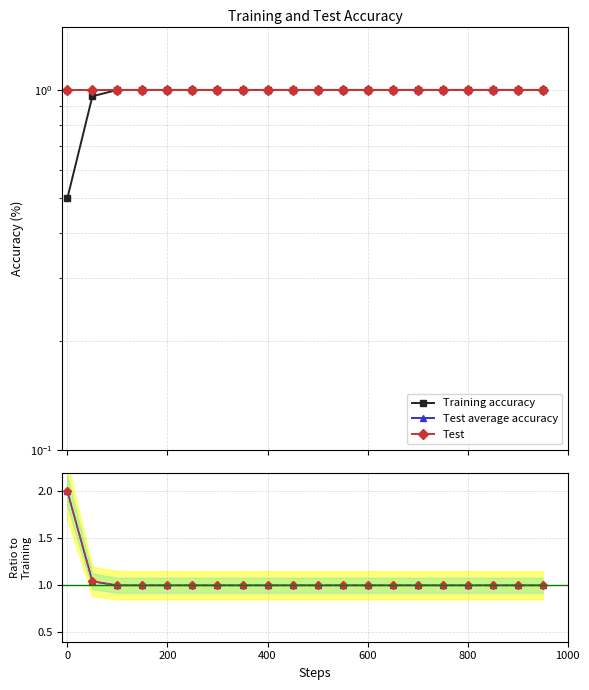

What is the highest value of the Training accuracy series?

1.0